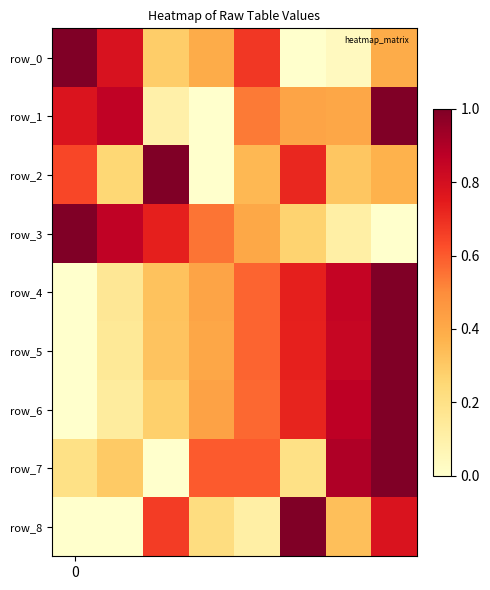

At which category is the sum across all series the highest?

7